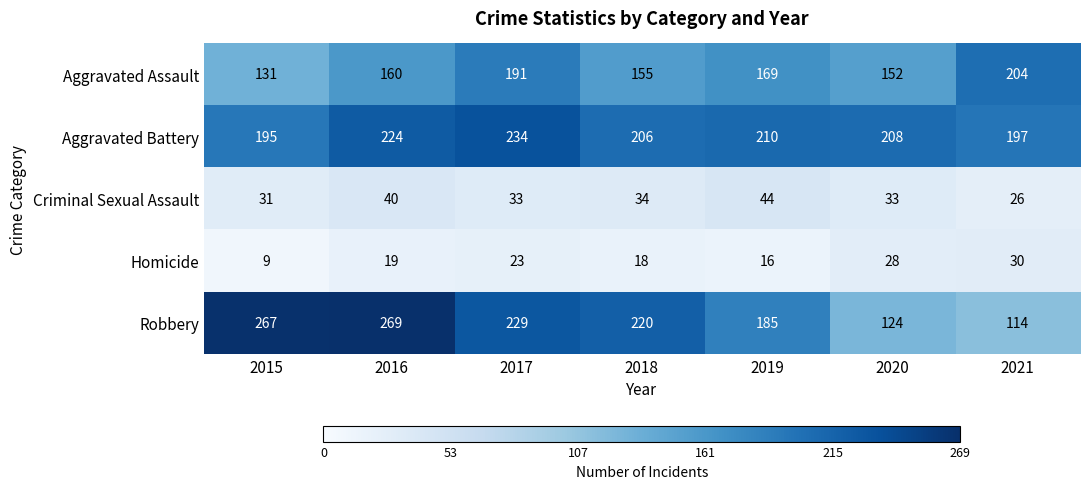

What is the maximum value for Aggravated Assault?

204